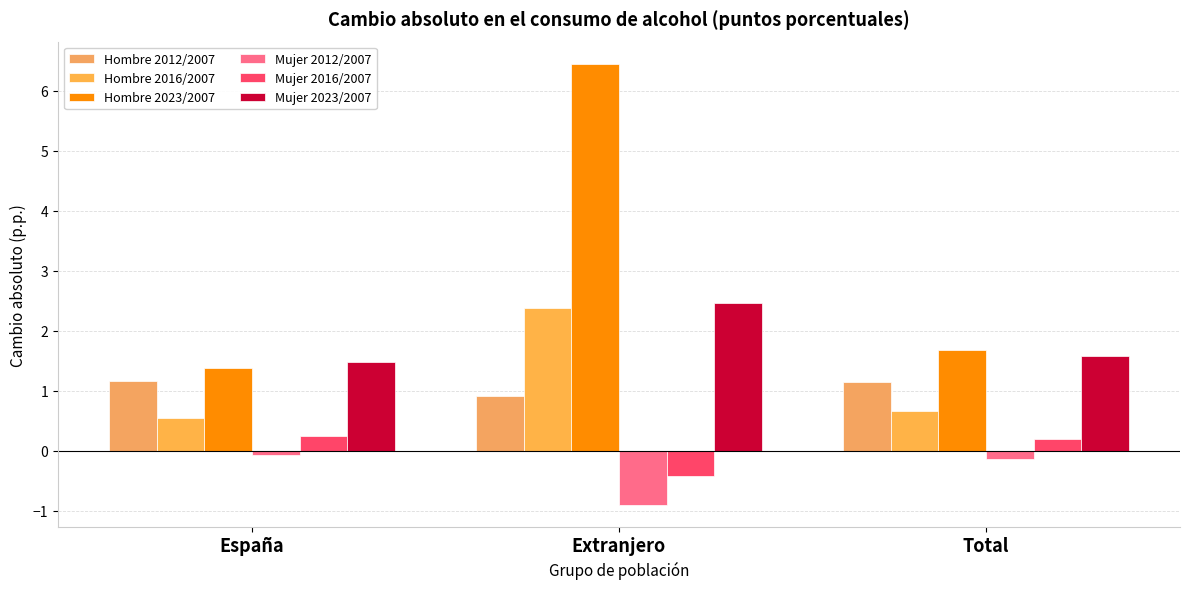

The value of Hombre 2023/2007 at Total is 2.8. True or false?

False